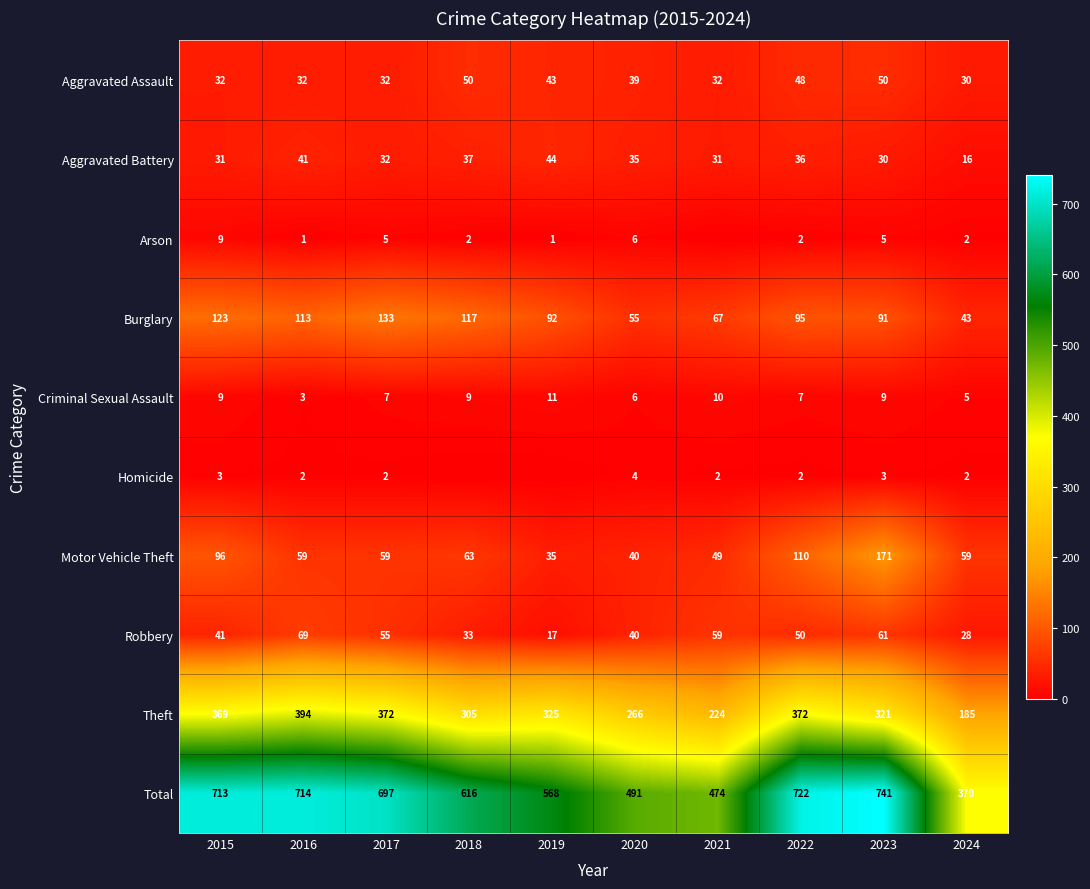

List the labels in order of Burglary value, largest first.

2017, 2015, 2018, 2016, 2022, 2019, 2023, 2021, 2020, 2024